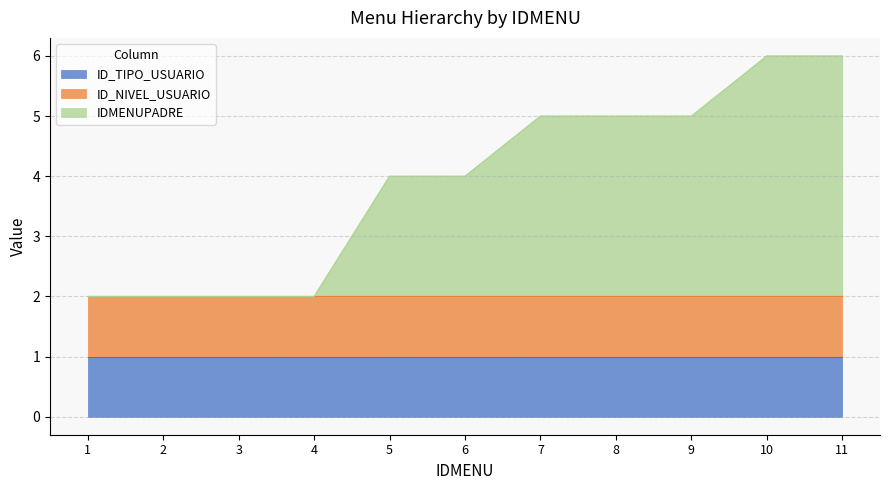

The IDMENUPADRE series shows 2 at 6. True or false?

True